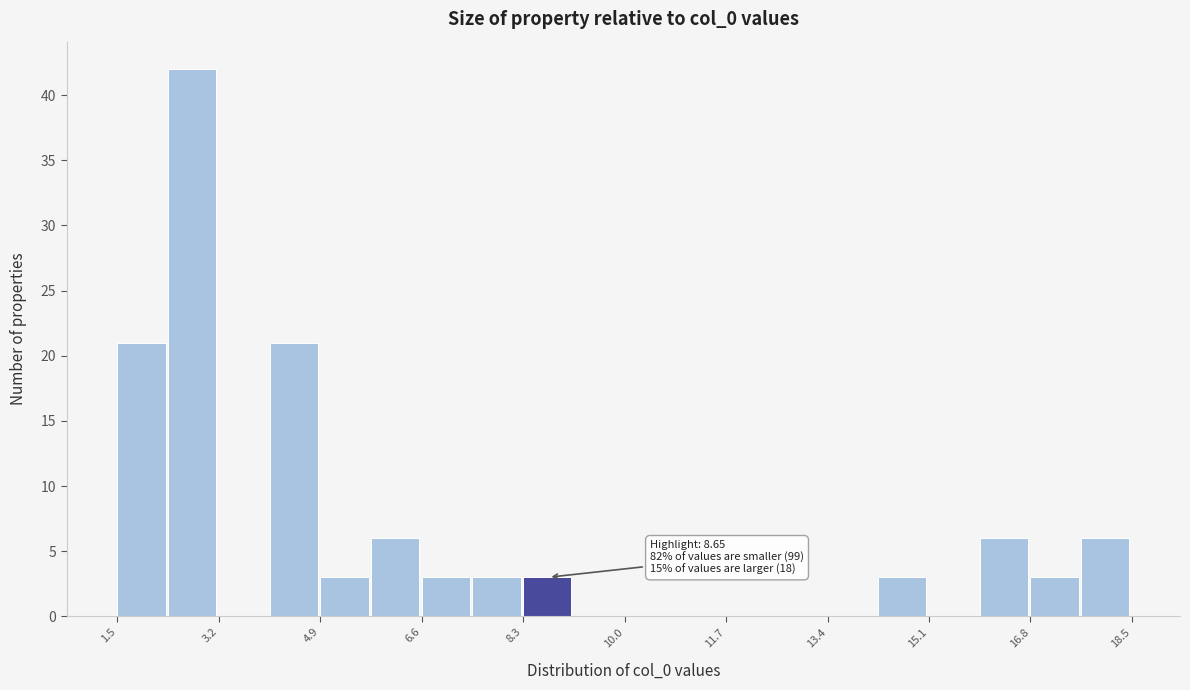

Which range on the x-axis has the tallest bar?

2.4 to 3.2